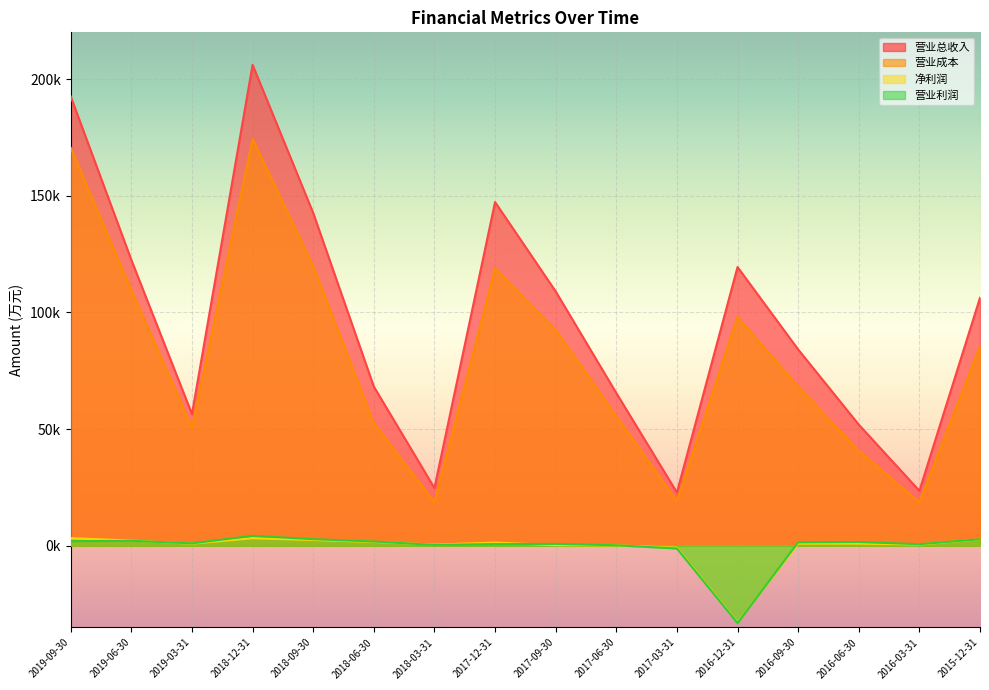

What is the minimum value shown in the chart?

-33129